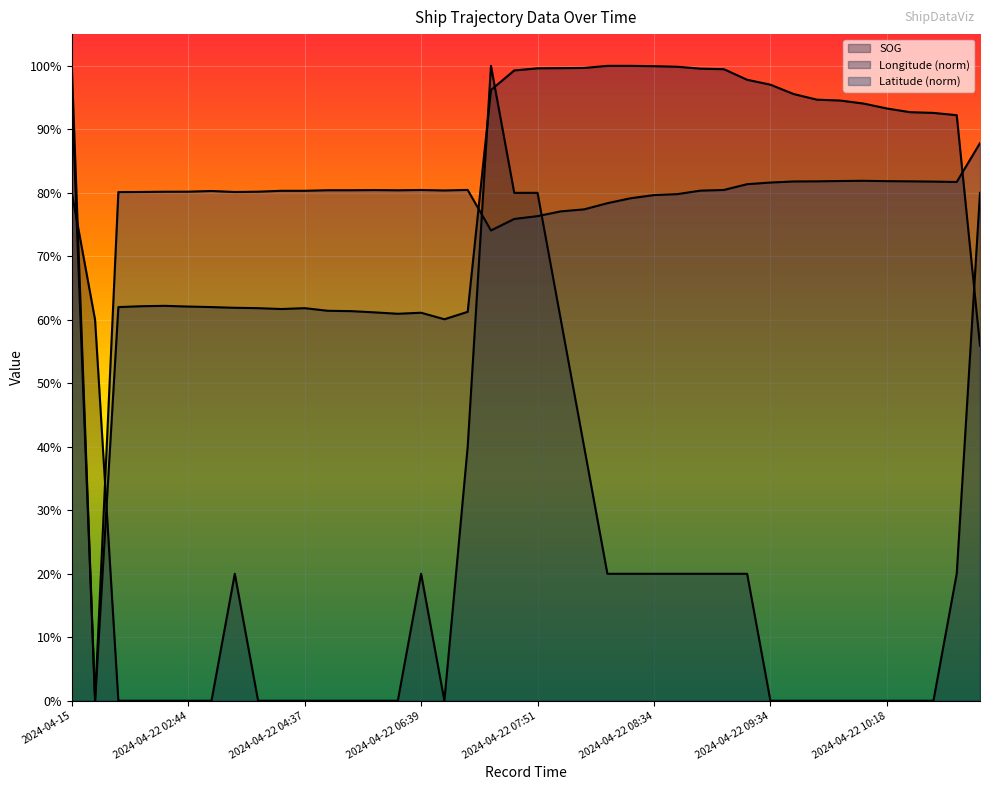

What position from the left is 2024-04-22 10:18?

36